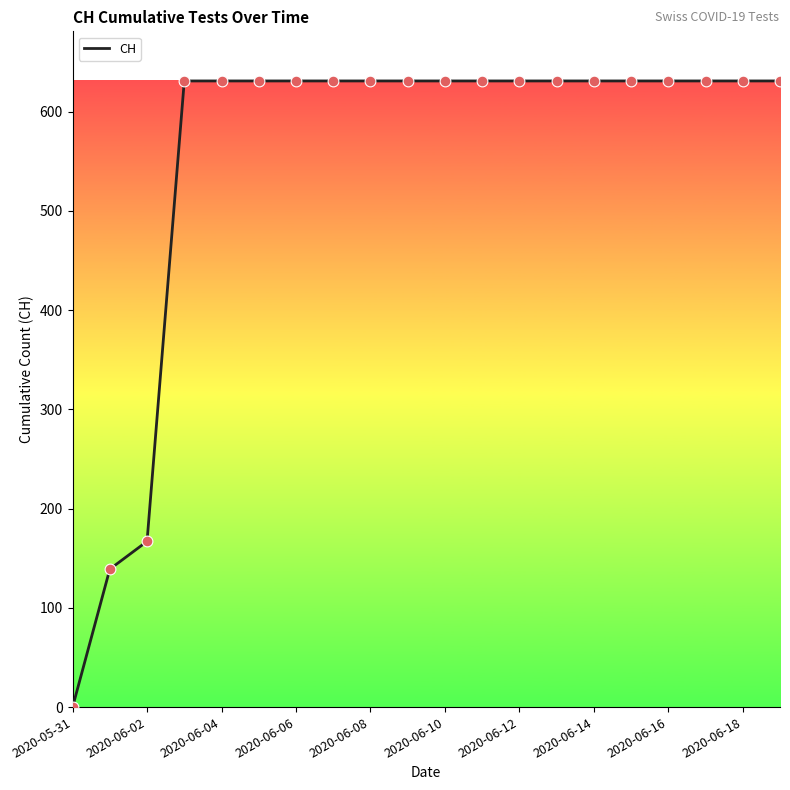

What is the maximum value shown in the chart?

631